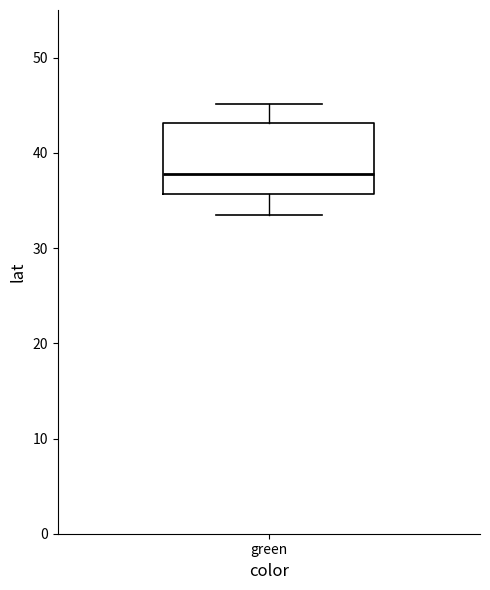

Read this box plot against the y-axis: the position of the median line, the range covered by the box, and the ends of both whiskers. The values are not printed on the chart, so give them approximately, as read against the axis.

median 38, box 36 to 43, whiskers 33 to 45